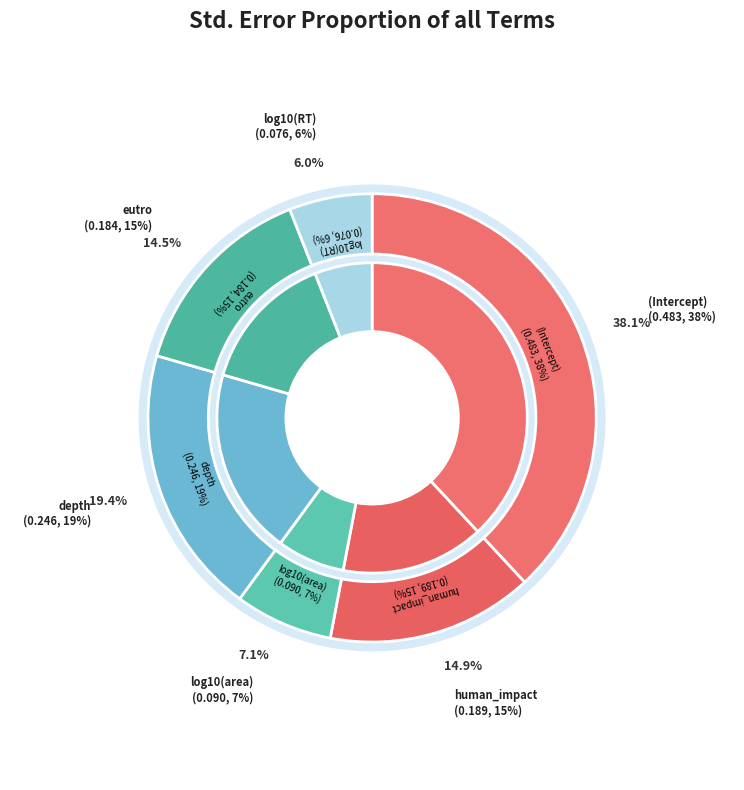

To the nearest percent, what is the difference between the depth and (Intercept) slice percentages?

19%